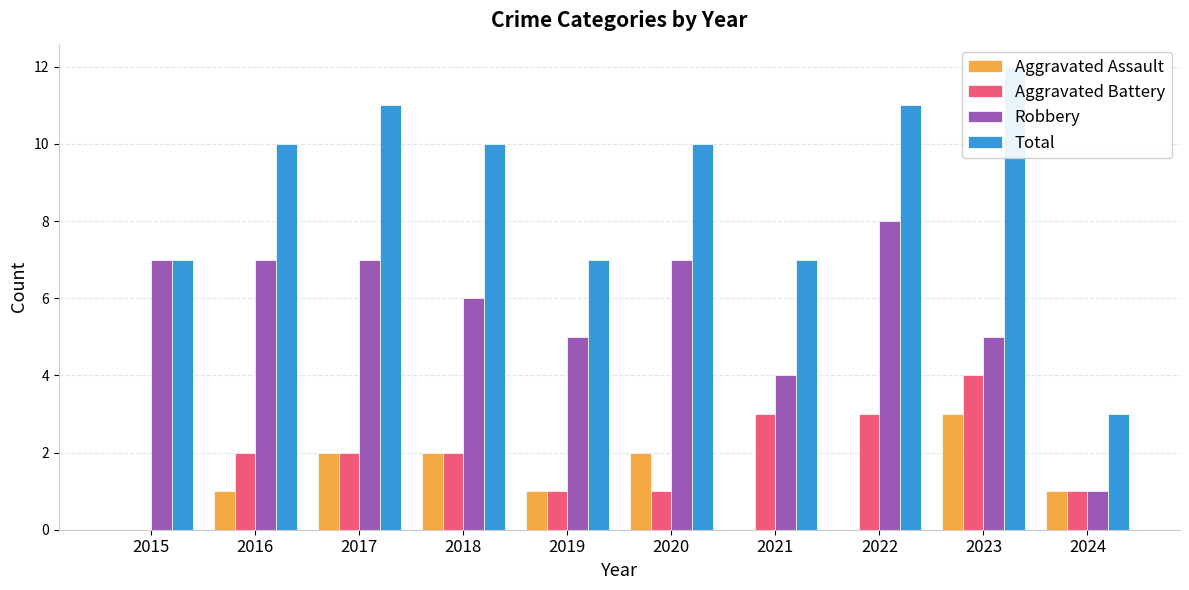

At which label does Total first exceed 10?

2017